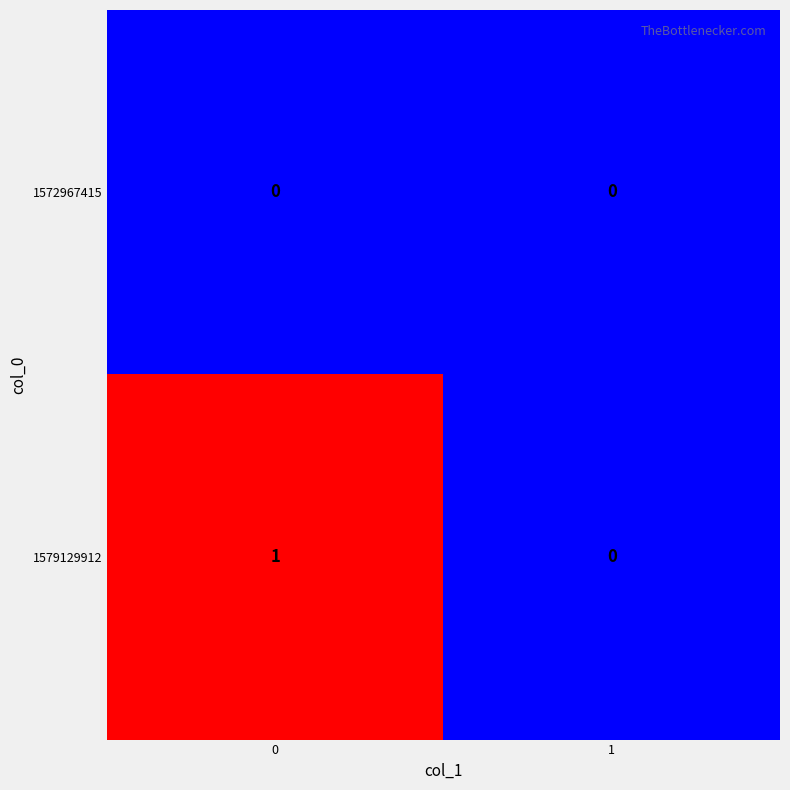

List the series in order of their overall mean, lowest first.

1572967415, 1579129912